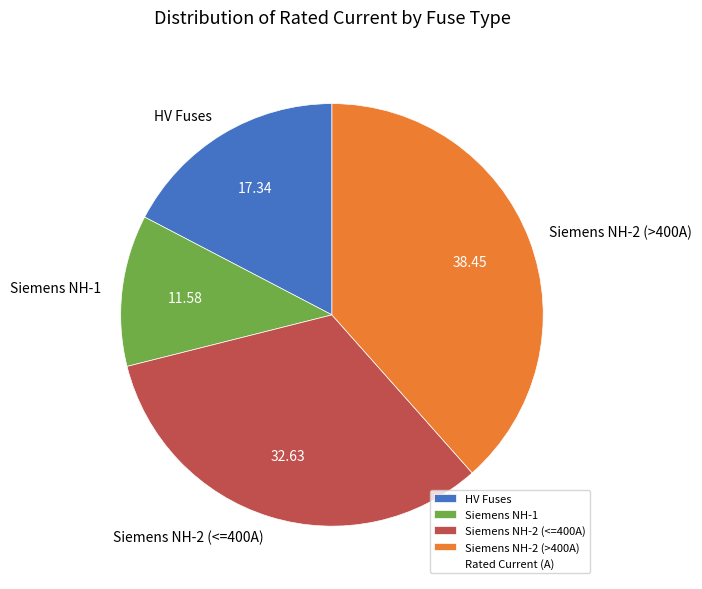

Is Siemens NH-1 the majority of the pie?

No